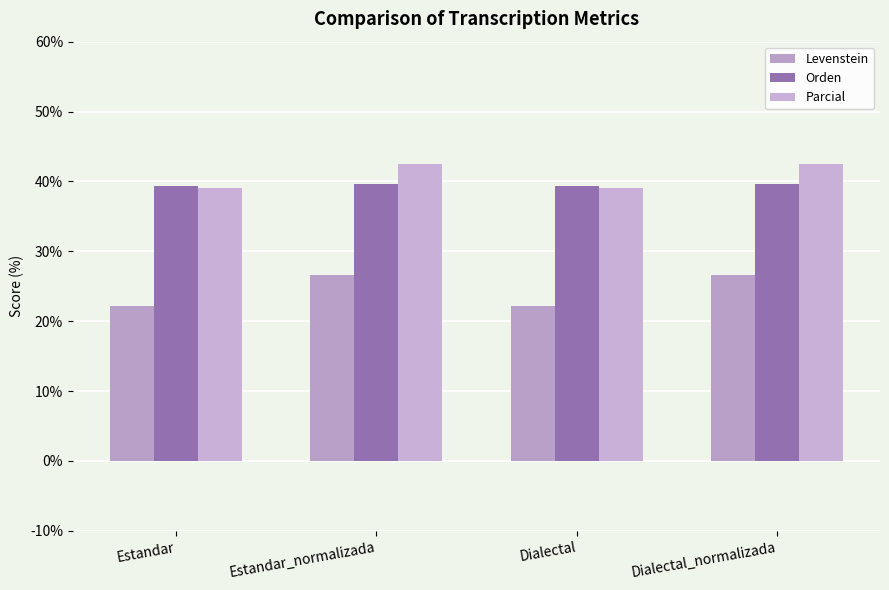

What position from the left is Estandar?

1